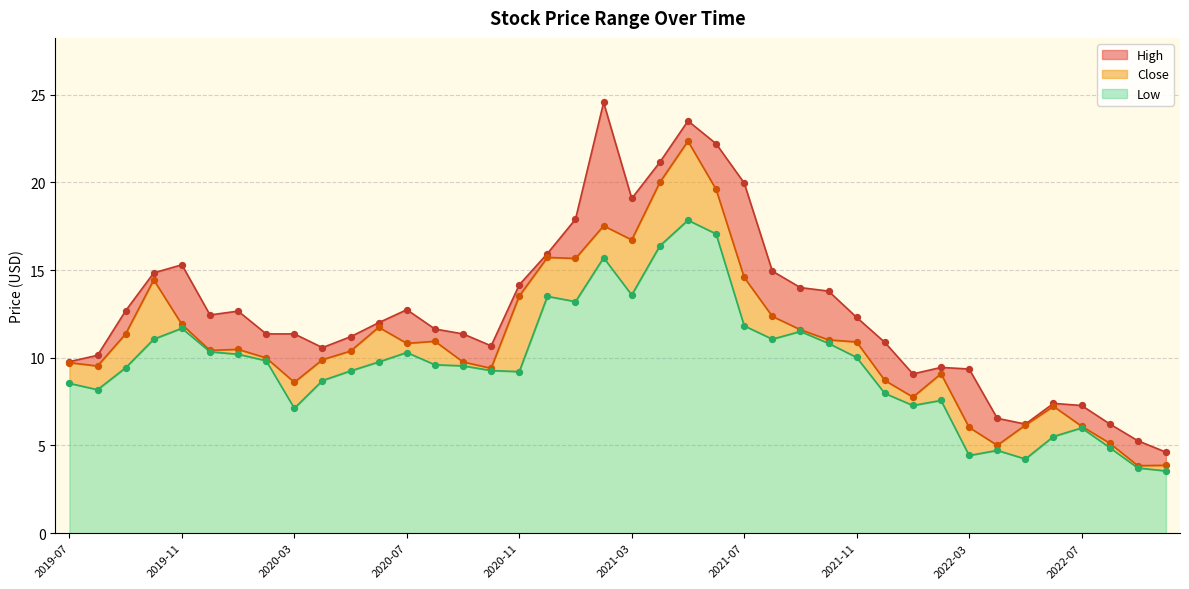

Is the value of Close at 2020-05 greater than the value of High at 2019-08?

Yes